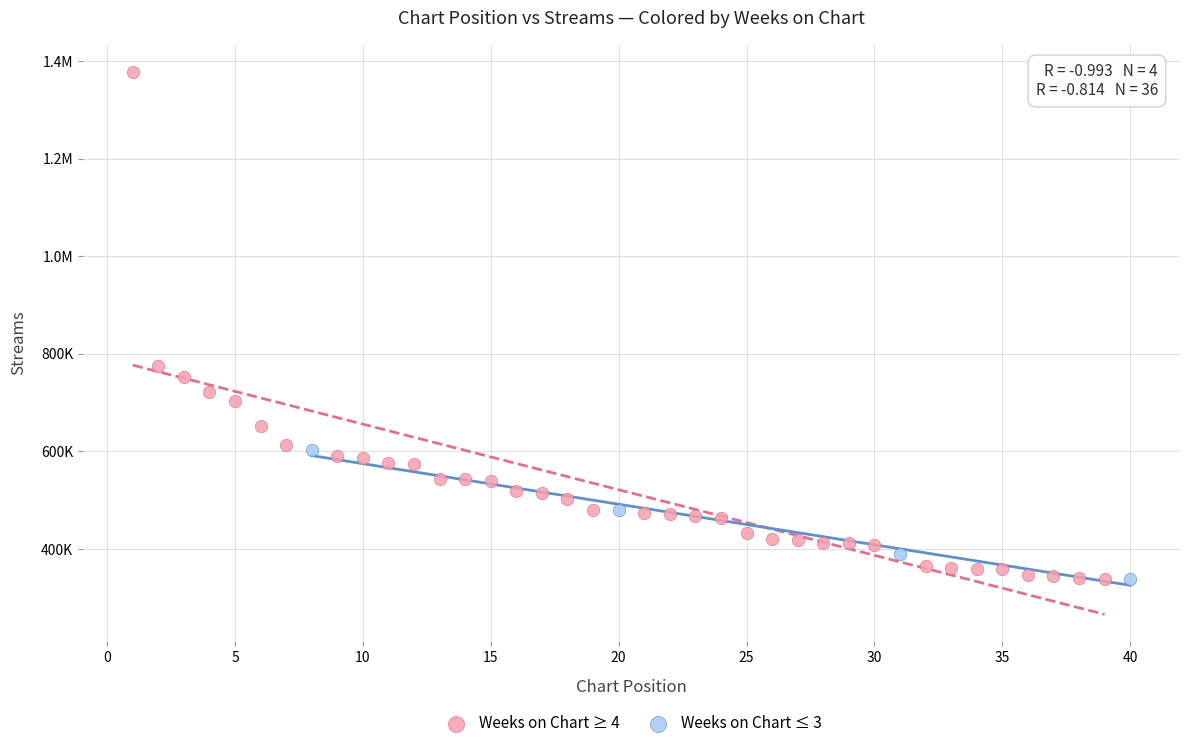

What are all the series names shown in the legend?

Weeks on Chart ≥ 4, Weeks on Chart ≤ 3